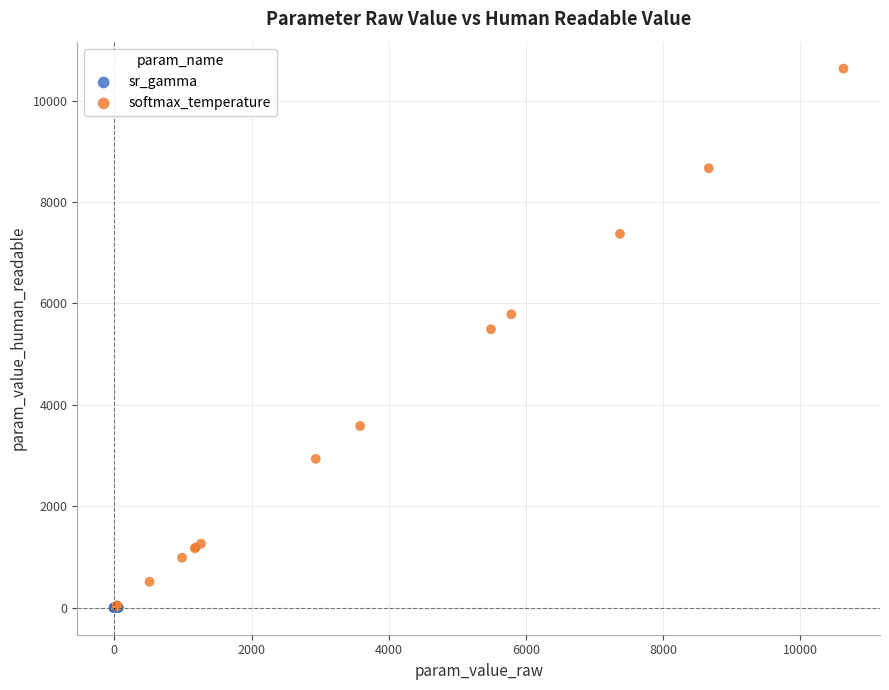

Which series contains the highest Y value?

softmax_temperature